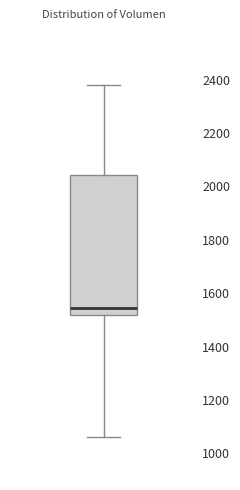

Read this box plot against the y-axis: the position of the median line, the range covered by the box, and the ends of both whiskers. The values are not printed on the chart, so give them approximately, as read against the axis.

median 1540, box 1520 to 2040, whiskers 1060 to 2380